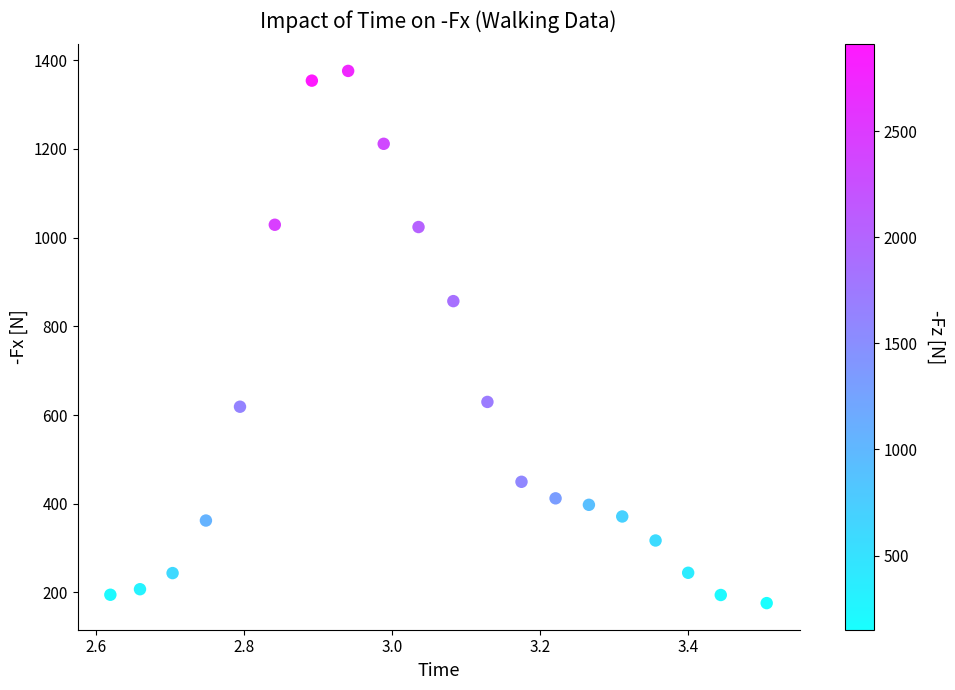

What Y value in the scatter plot is closest to 776?

857.0